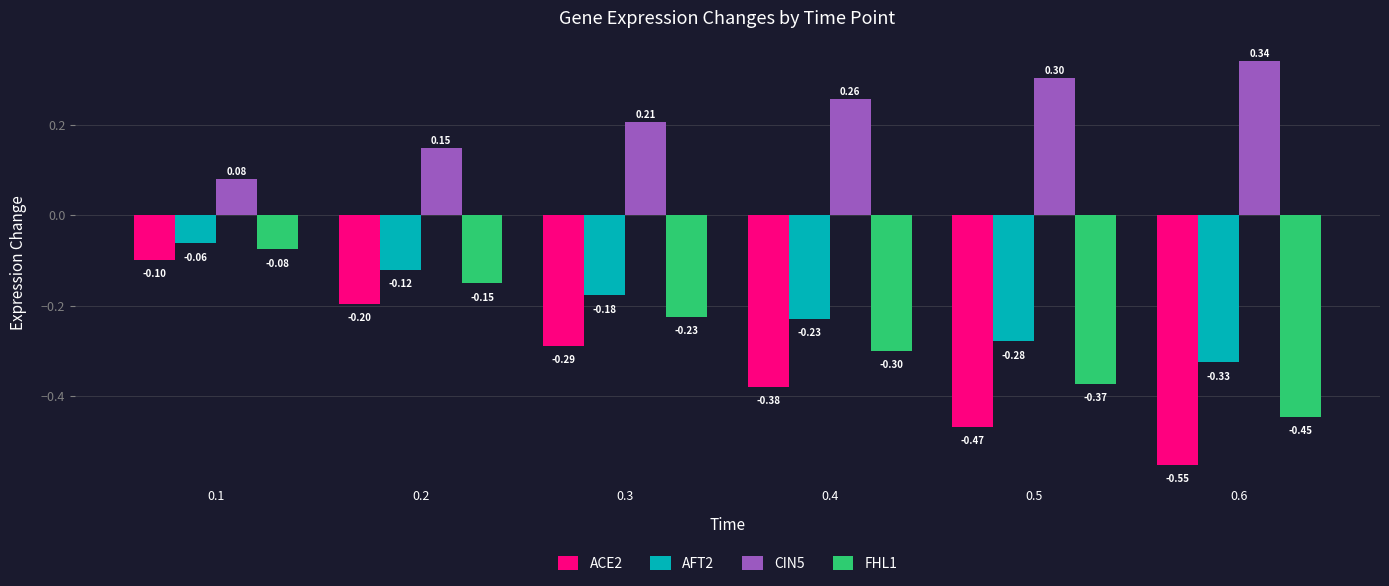

Which series has the largest total across all categories?

CIN5